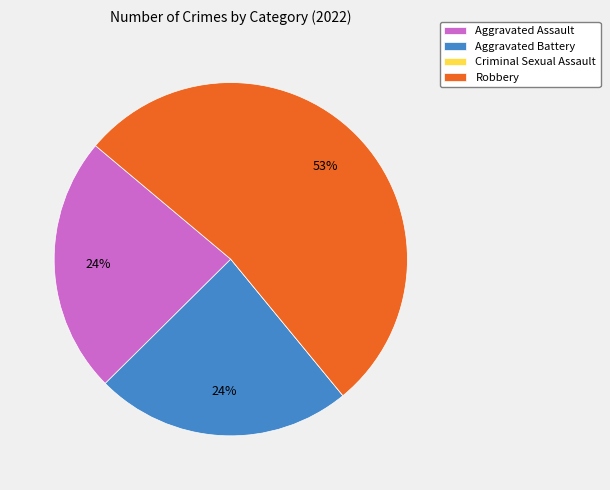

To the nearest percent, what is the combined percentage of Robbery and Aggravated Battery?

76%